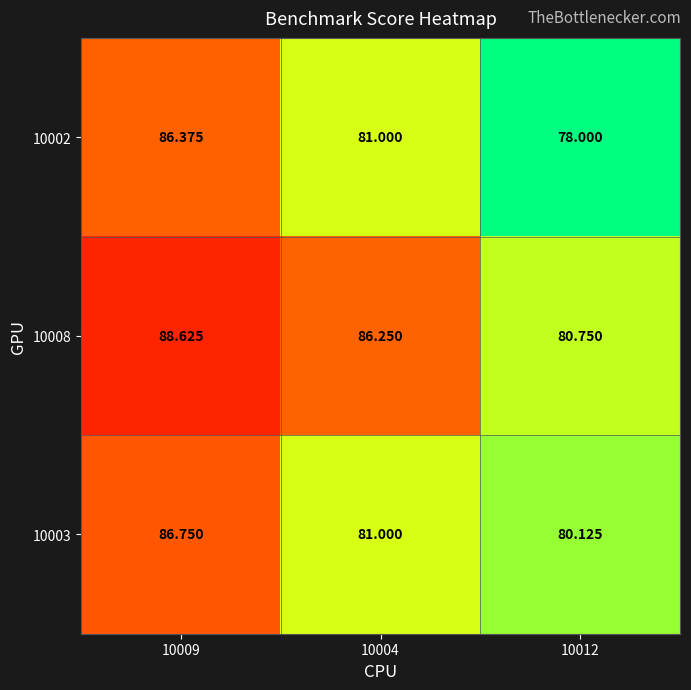

Rank the series at 10009 from highest to lowest value.

10008, 10003, 10002